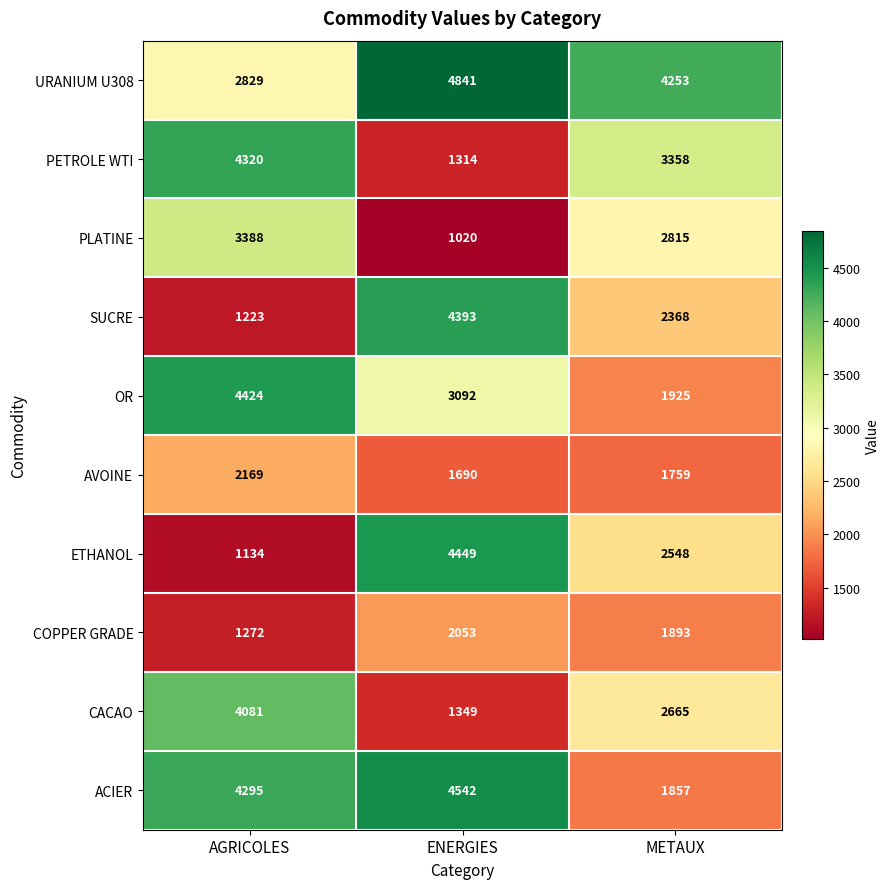

Reading right to left, transcribe all the data shown in this chart.

URANIUM U308: 4253	4841	2829
PETROLE WTI: 3358	1314	4320
PLATINE: 2815	1020	3388
SUCRE: 2368	4393	1223
OR: 1925	3092	4424
AVOINE: 1759	1690	2169
ETHANOL: 2548	4449	1134
COPPER GRADE: 1893	2053	1272
CACAO: 2665	1349	4081
ACIER: 1857	4542	4295